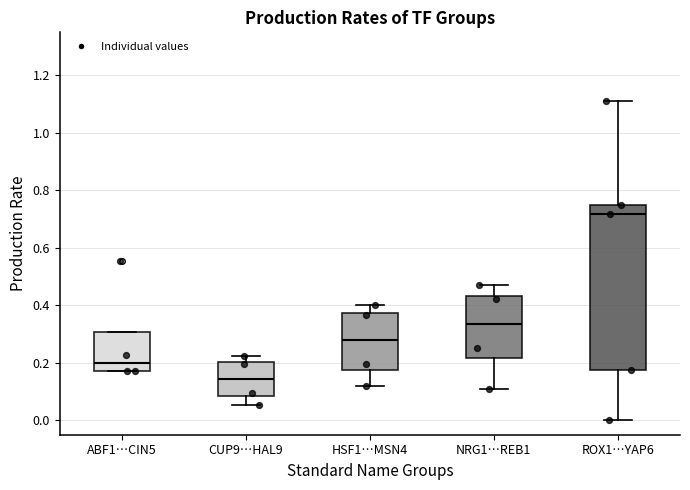

Comparing the boxes themselves (not the whiskers), which one is the tallest?

ROX1…YAP6